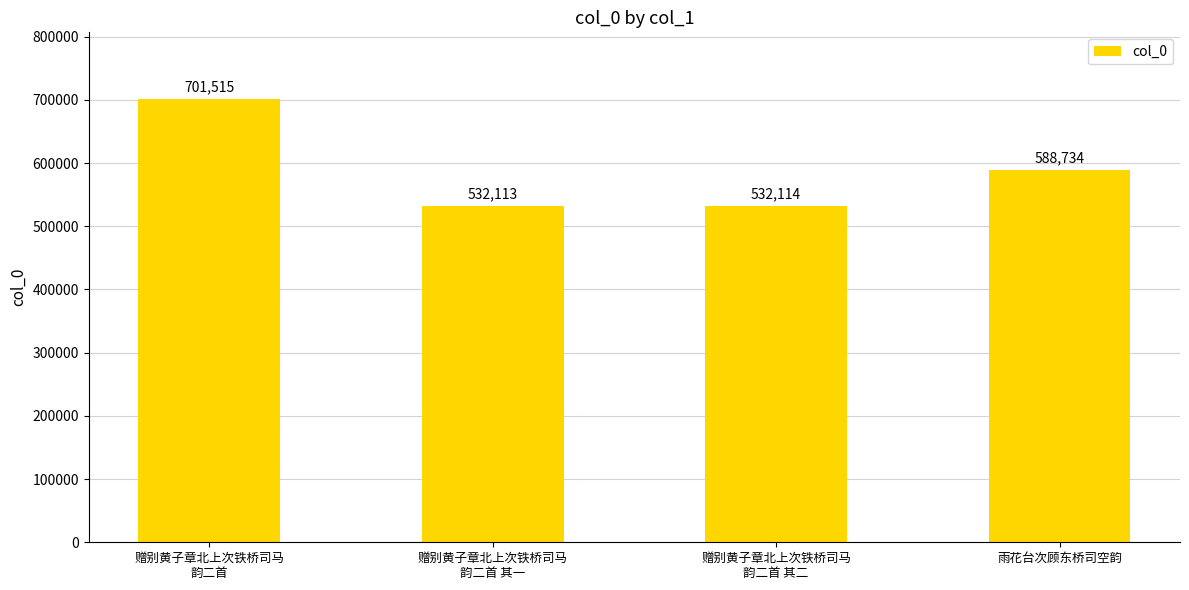

What is the value of the 1st bar from the left?

701515